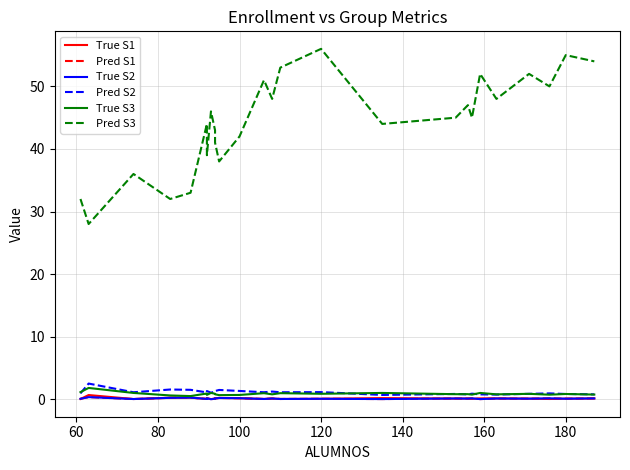

True or false: True S1 and Pred S3 cross at least once.

False